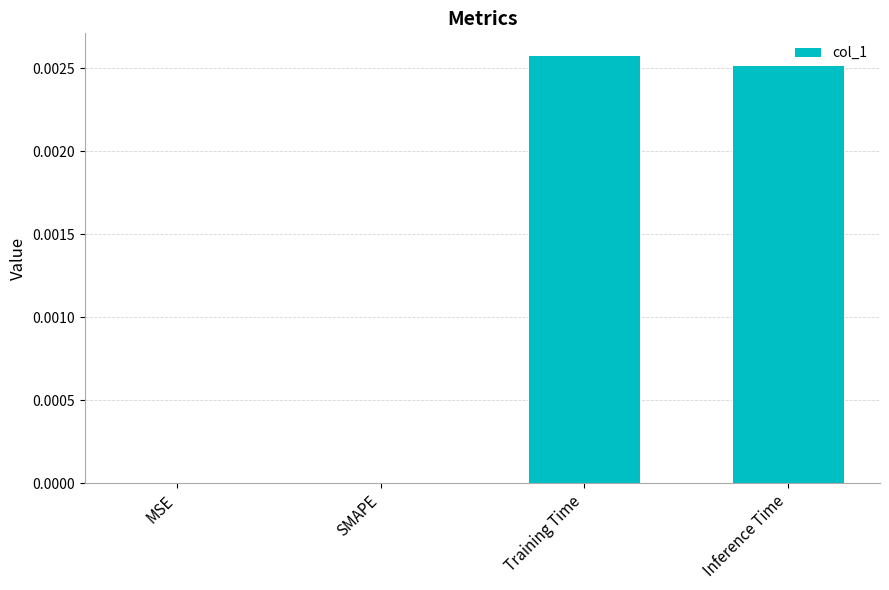

Count the number of data series in this chart.

1